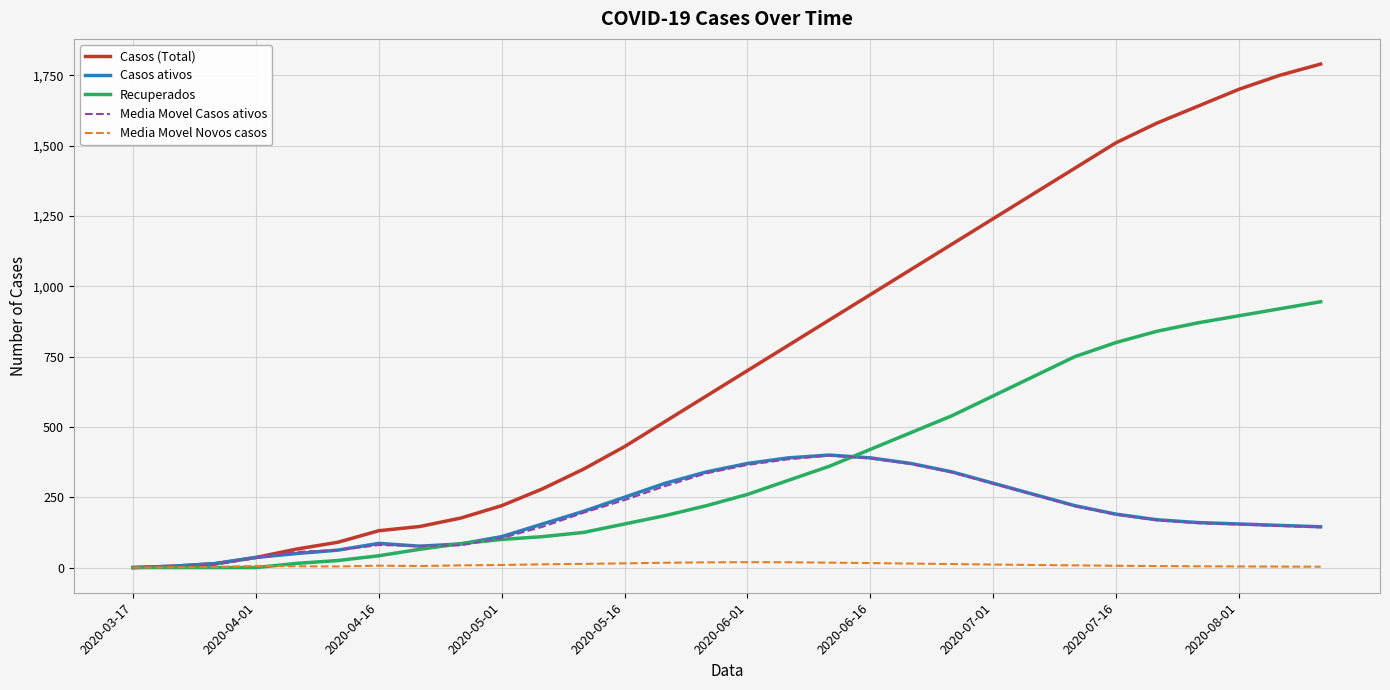

Which series has the largest total across all categories?

Casos (Total)